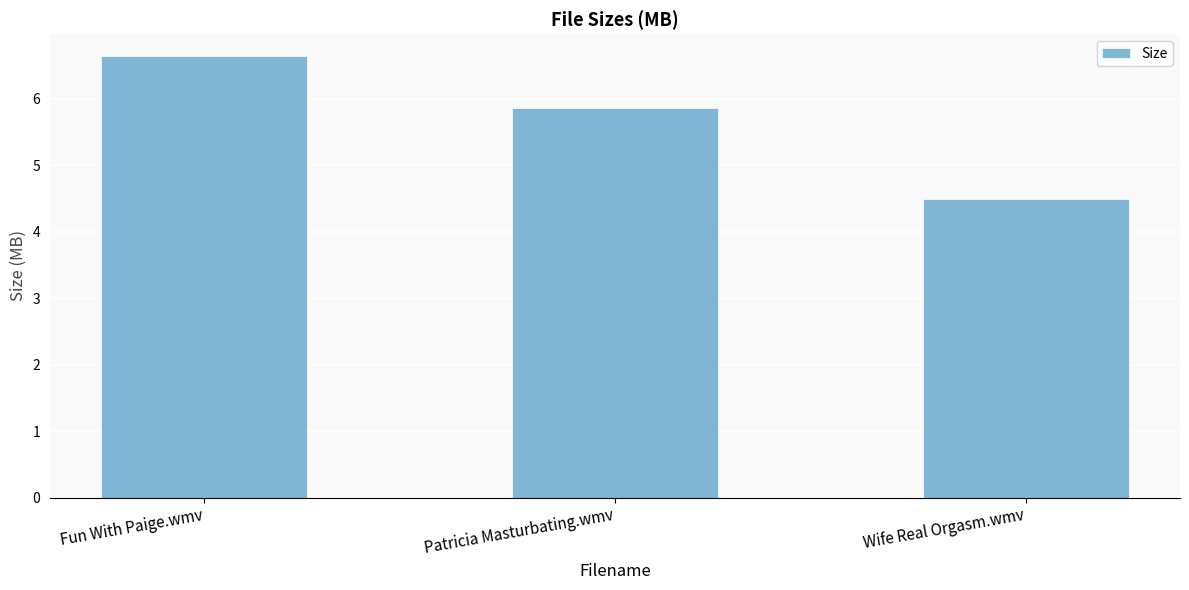

Which has a higher value, Wife Real Orgasm.wmv or Fun With Paige.wmv?

Fun With Paige.wmv